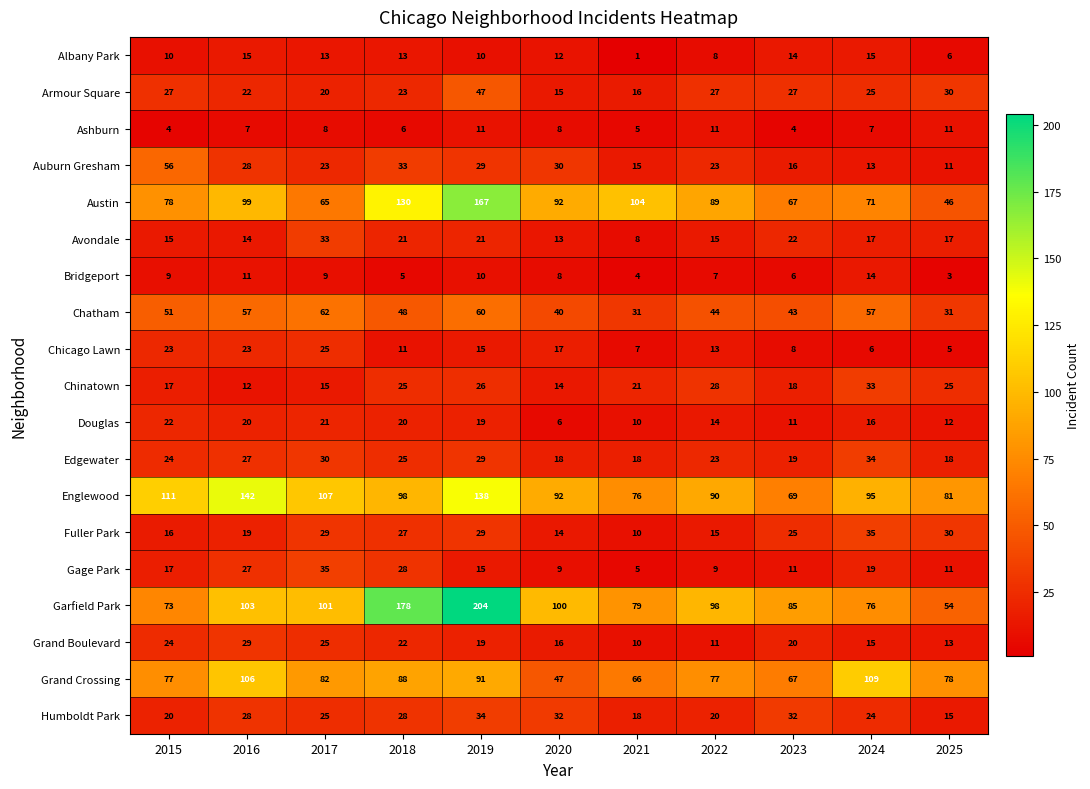

List the labels in order of Grand Boulevard value, smallest first.

2021, 2022, 2025, 2024, 2020, 2019, 2023, 2018, 2015, 2017, 2016